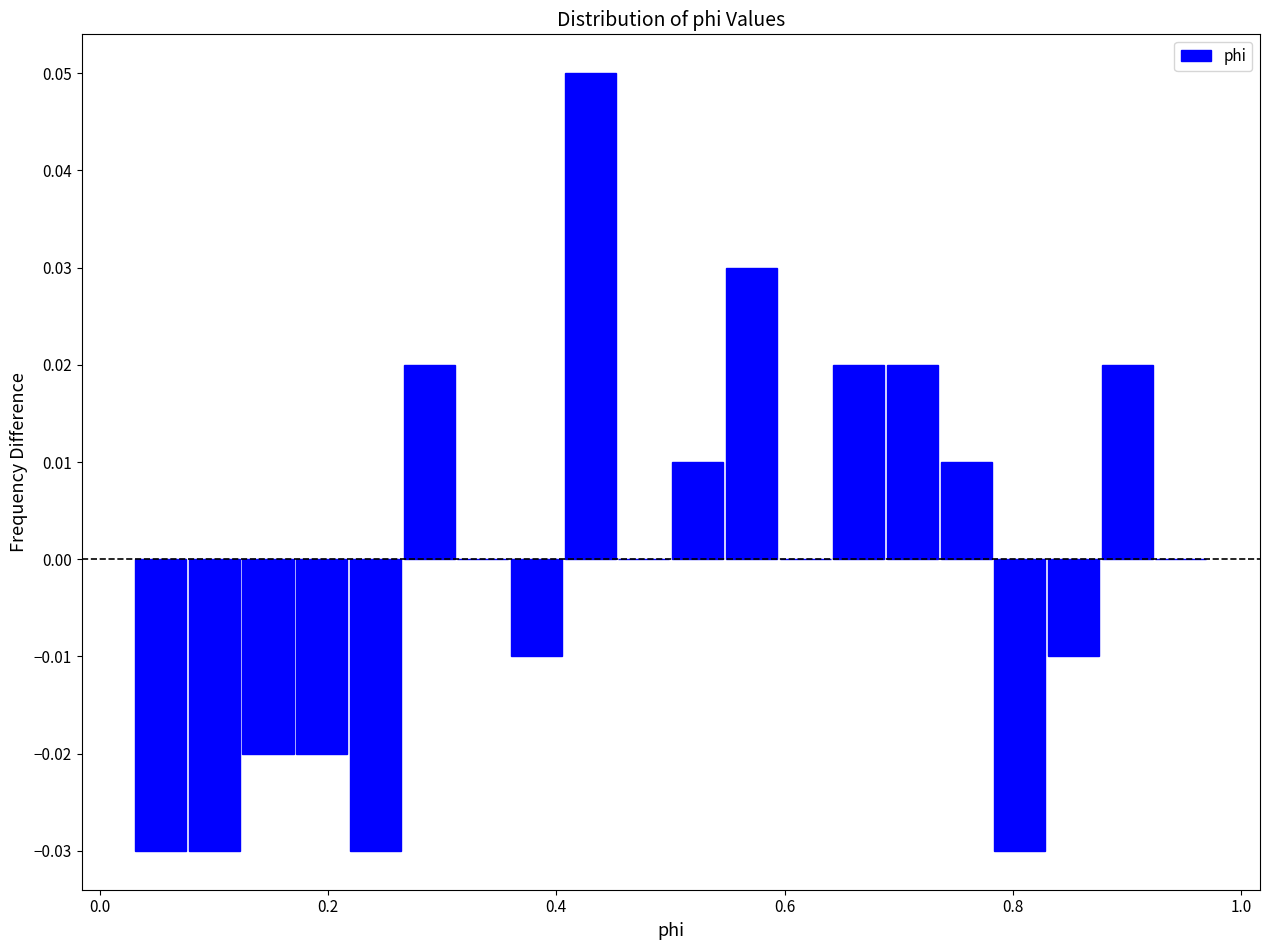

Read against the x-axis, roughly where is the centre of the tallest bar?

0.42